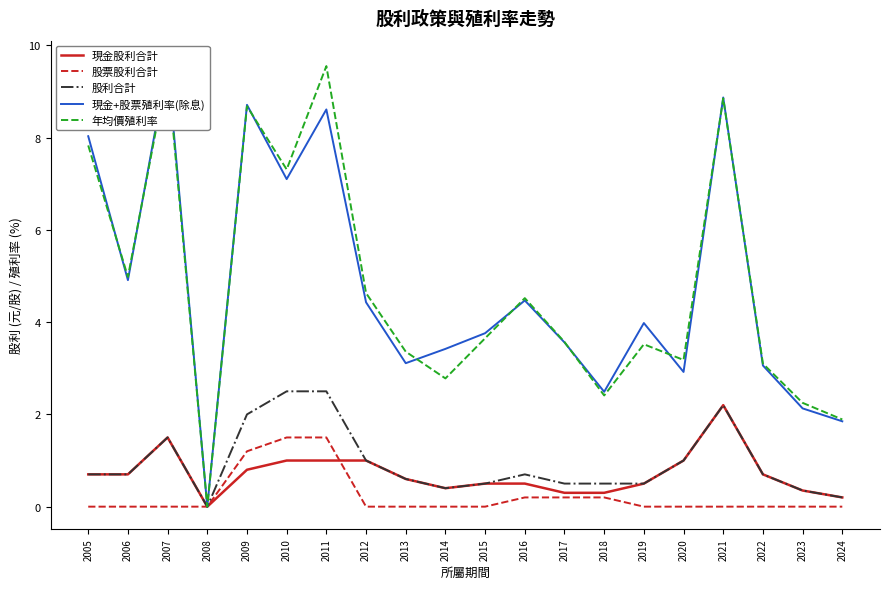

Between 2020 and 2018, which is larger?

2020